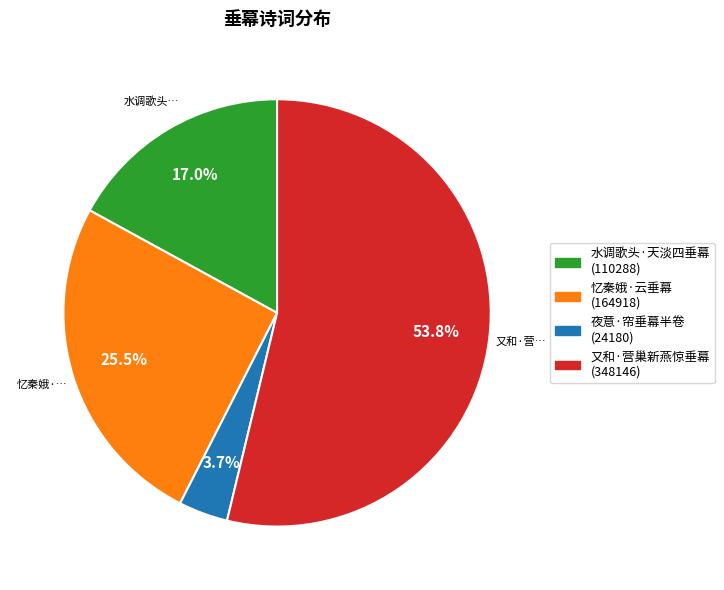

What is the smallest slice in the pie chart?

夜意·帘垂幕半卷